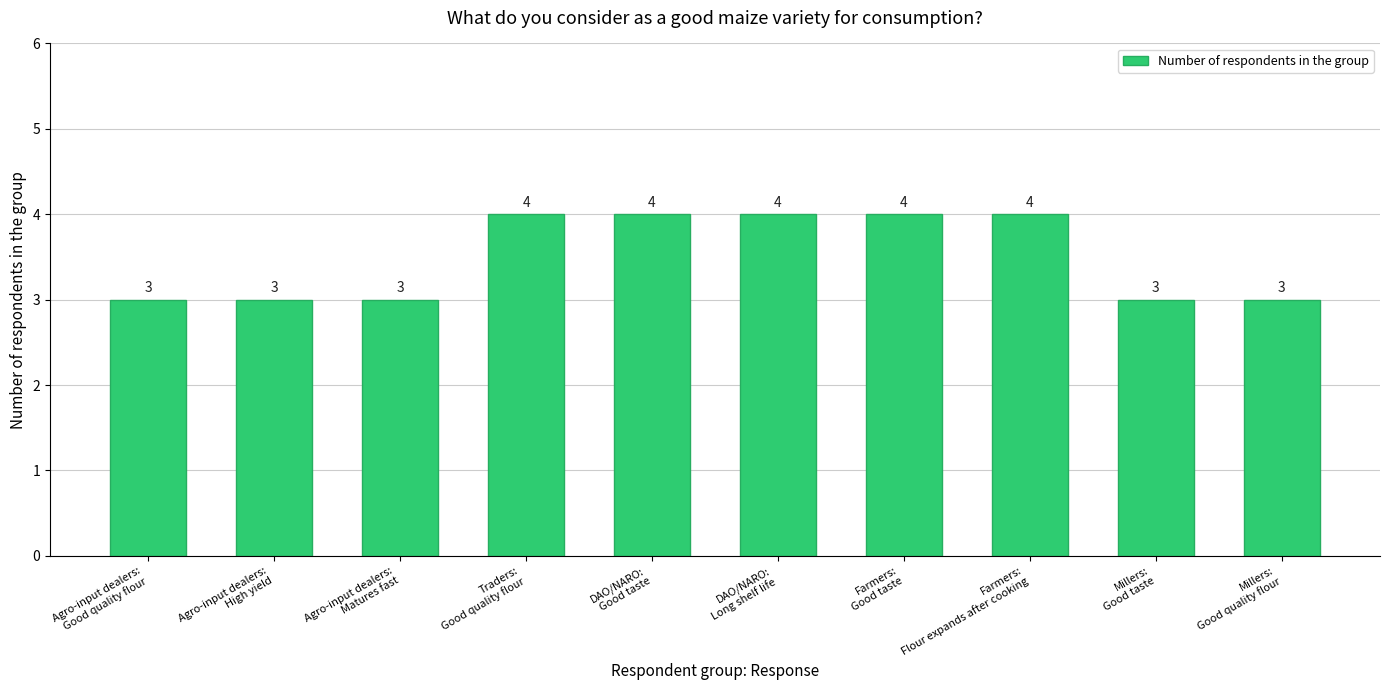

Reading left to right, list all the values displayed in this chart.

Agro-input dealers:
Good quality flour=3	Agro-input dealers:
High yield=3	Agro-input dealers:
Matures fast=3	Traders:
Good quality flour=4	DAO/NARO:
Good taste=4	DAO/NARO:
Long shelf life=4	Farmers:
Good taste=4	Farmers:
Flour expands after cooking=4	Millers:
Good taste=3	Millers:
Good quality flour=3